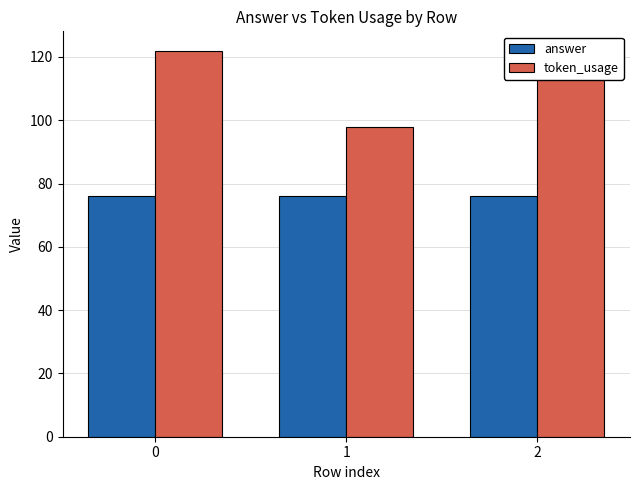

What is the total value across all series at 1?

174